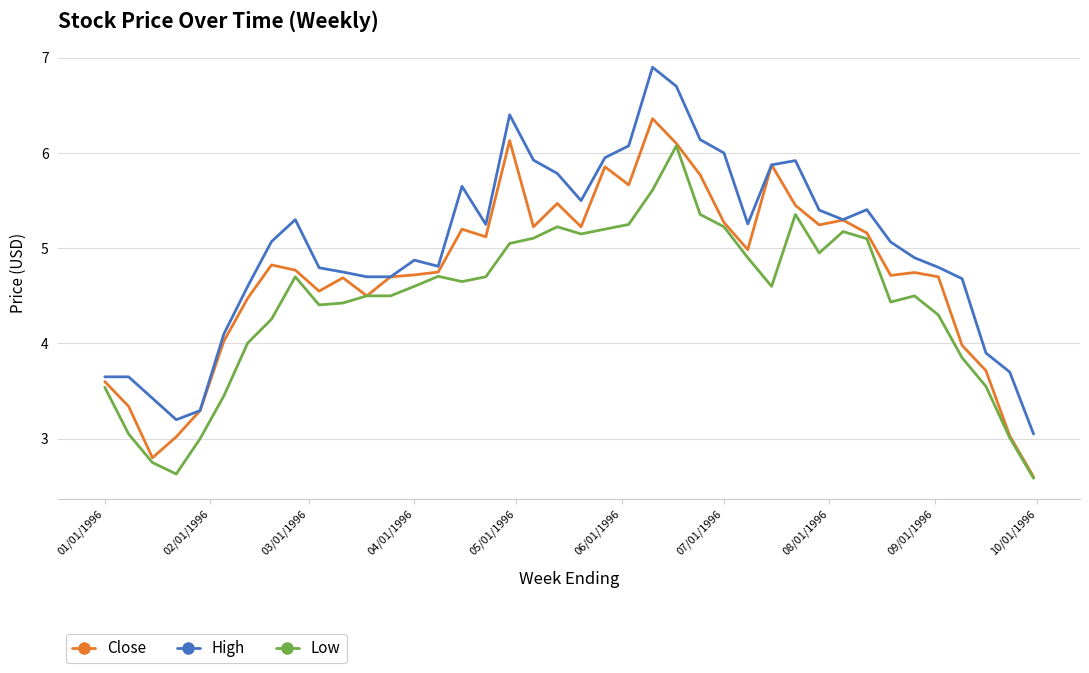

Which series has the widest spread of values?

High